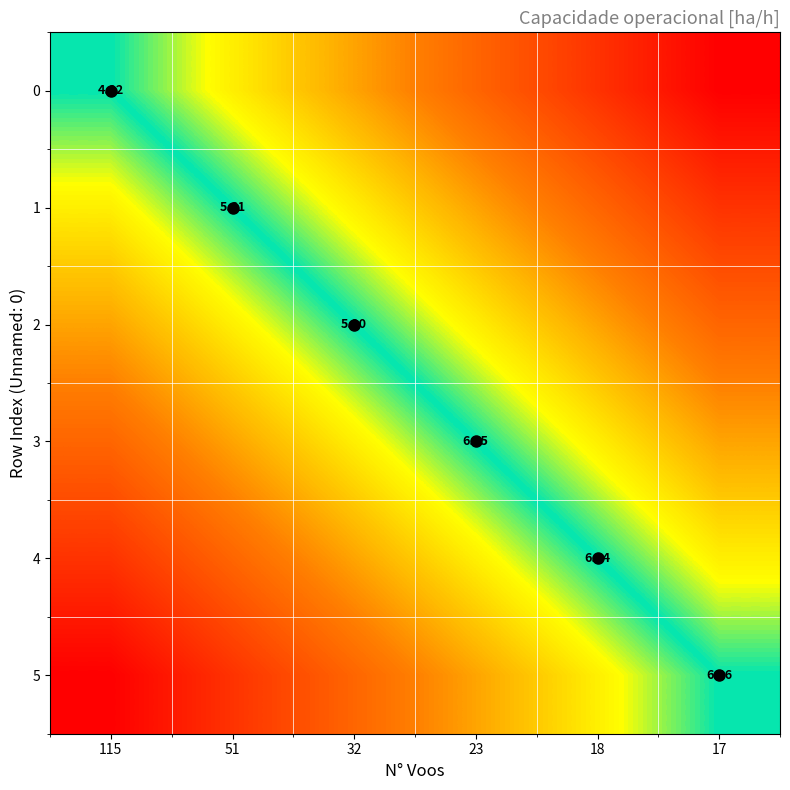

Read the 3 value at 17.

0.7